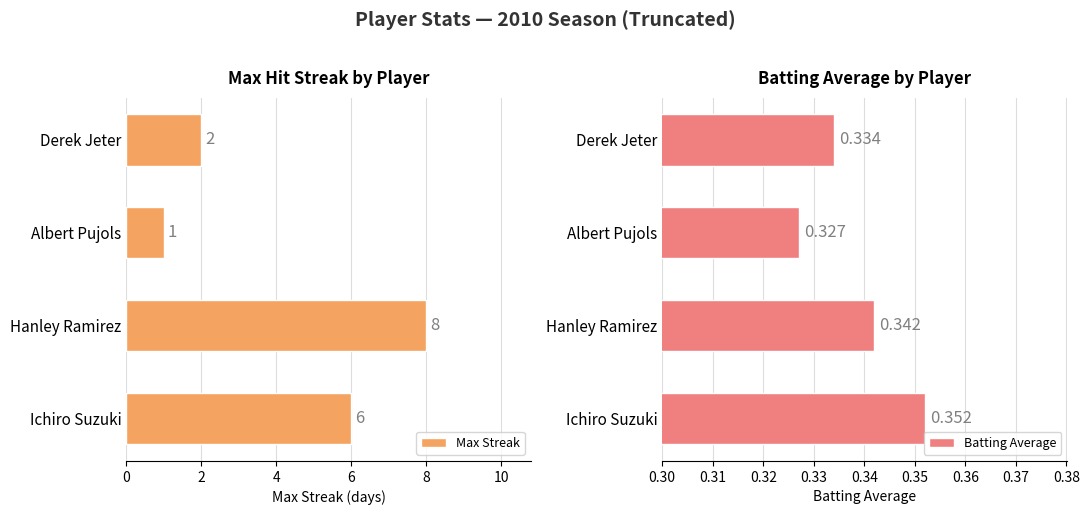

Rank the categories by Max Streak value from lowest to highest.

Albert Pujols, Derek Jeter, Ichiro Suzuki, Hanley Ramirez